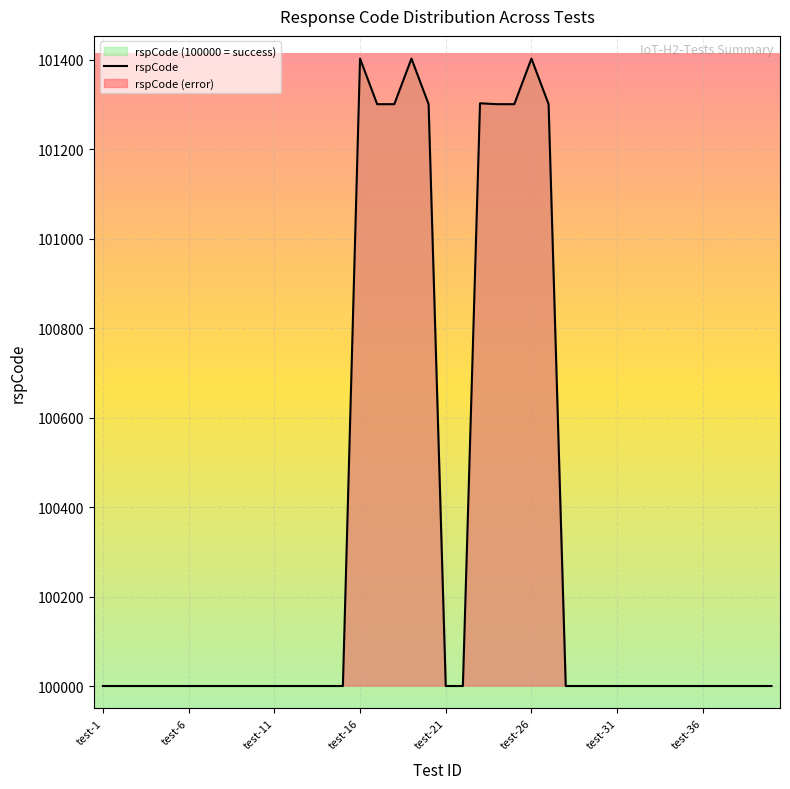

What is the sum of the values at test-10 and test-33?

200000